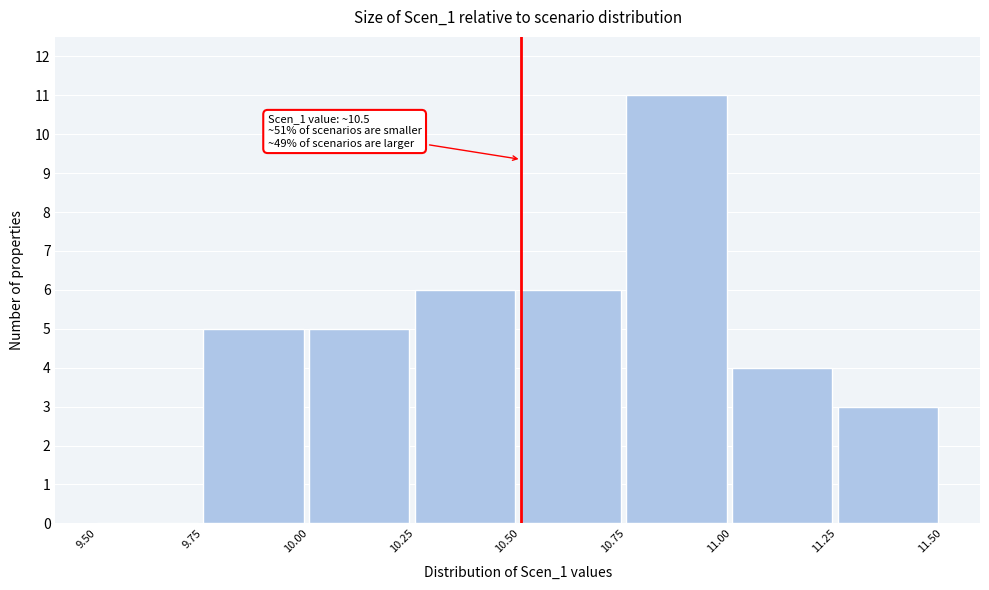

Which range on the x-axis has the tallest bar?

10.75 to 11.00